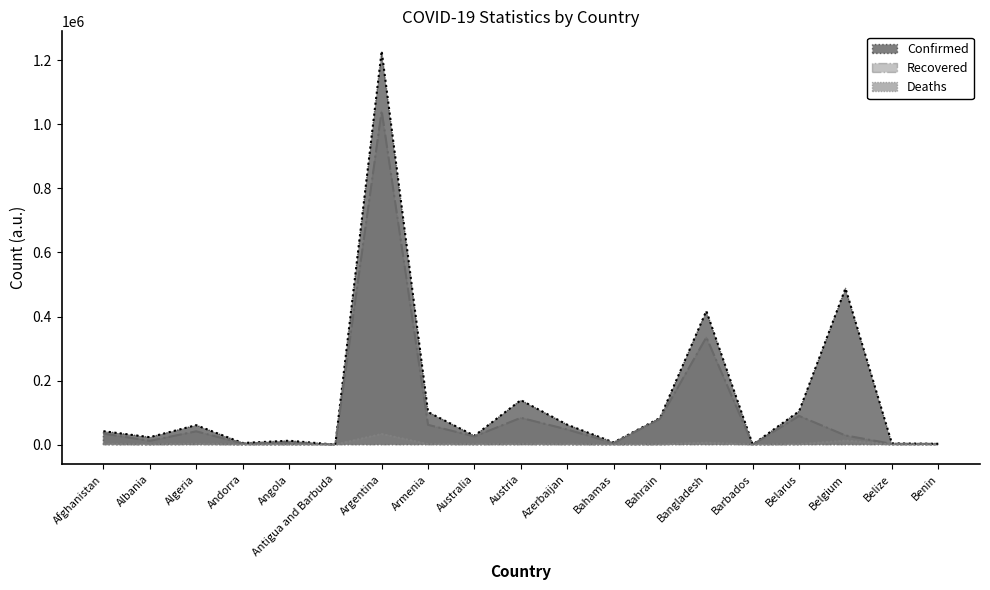

At Armenia, list the series in order from smallest to largest.

Deaths, Recovered, Confirmed